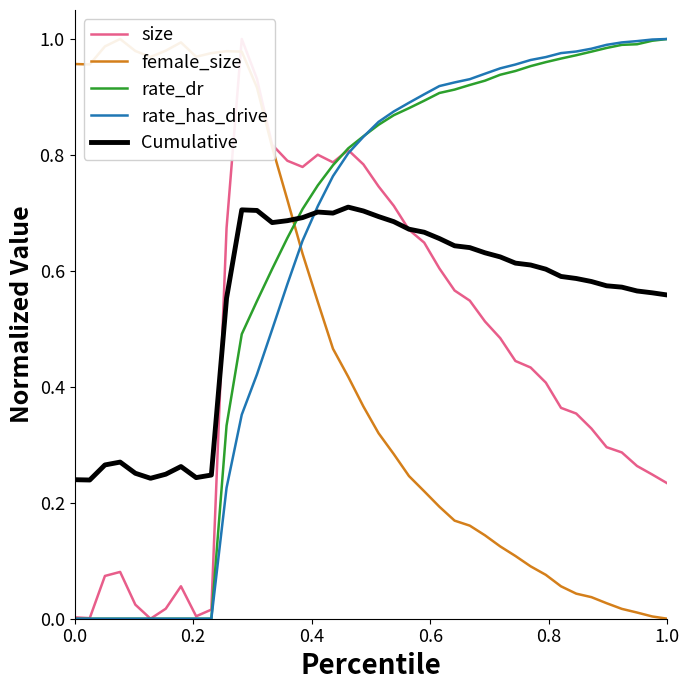

Which series ends up on top after the final intersection of rate_dr and Cumulative?

rate_dr